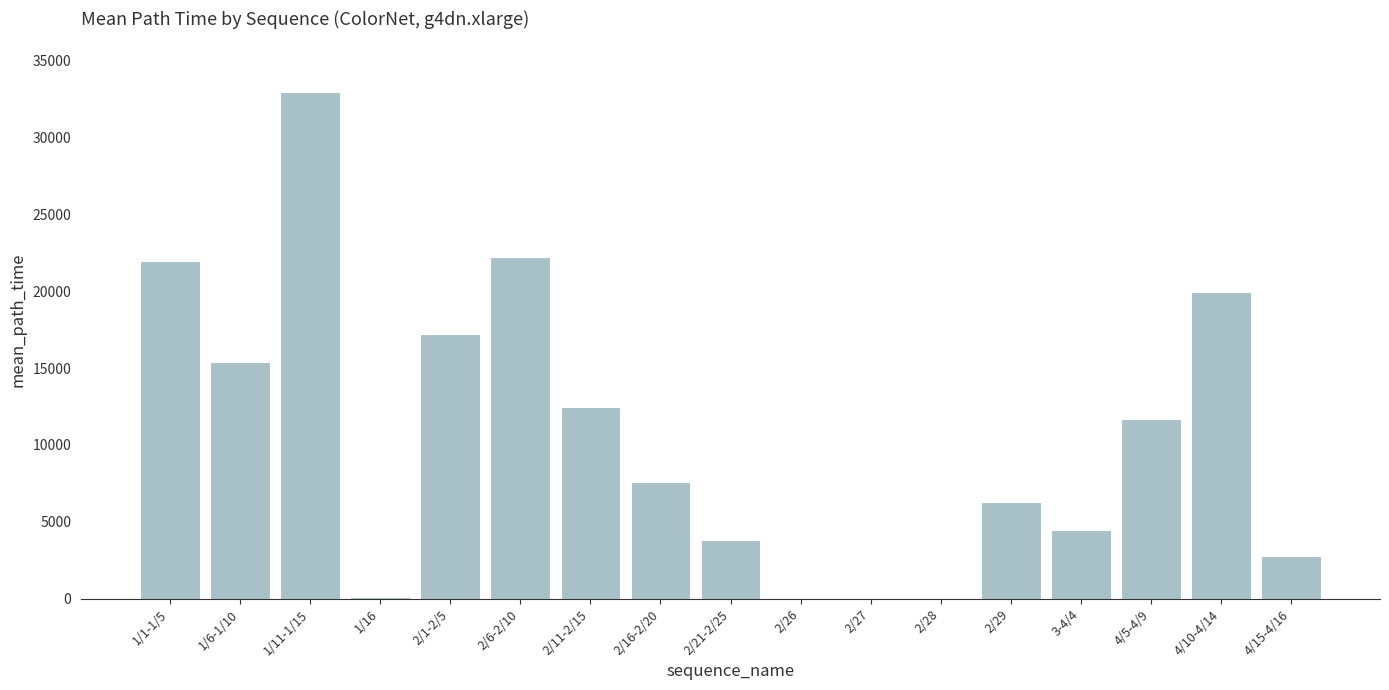

Approximately how many times larger is the value at 2/11-2/15 compared to 4/15-4/16?

4.4